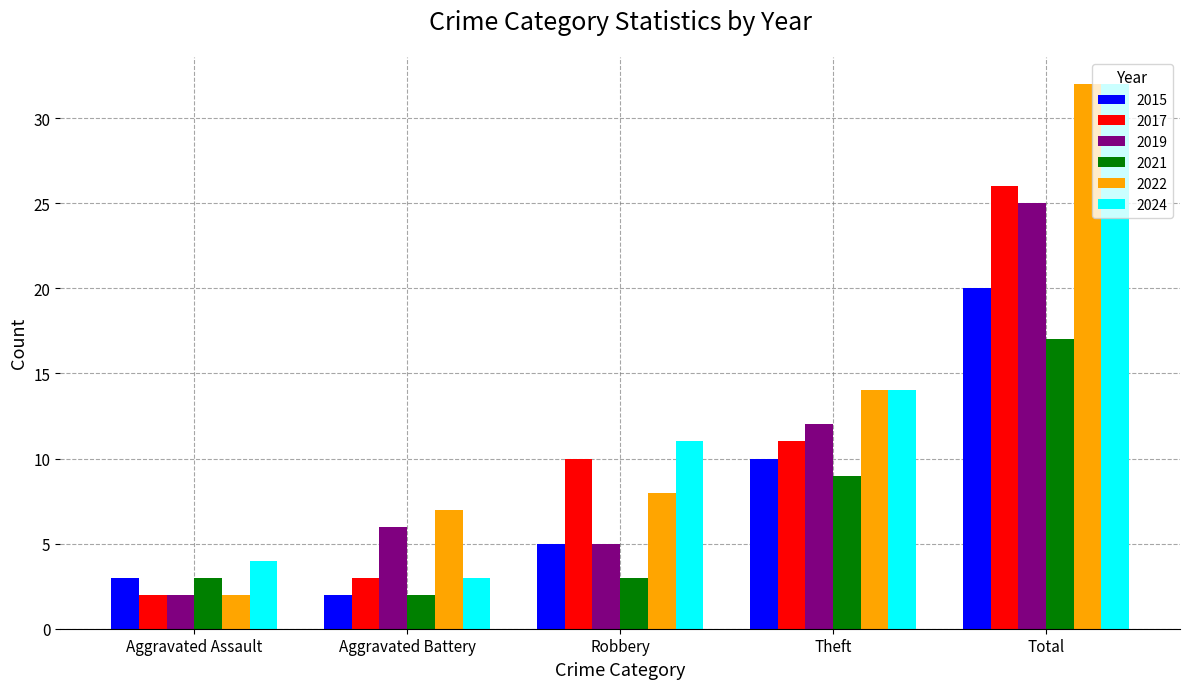

What are all the series names shown in the legend?

2015, 2017, 2019, 2021, 2022, 2024